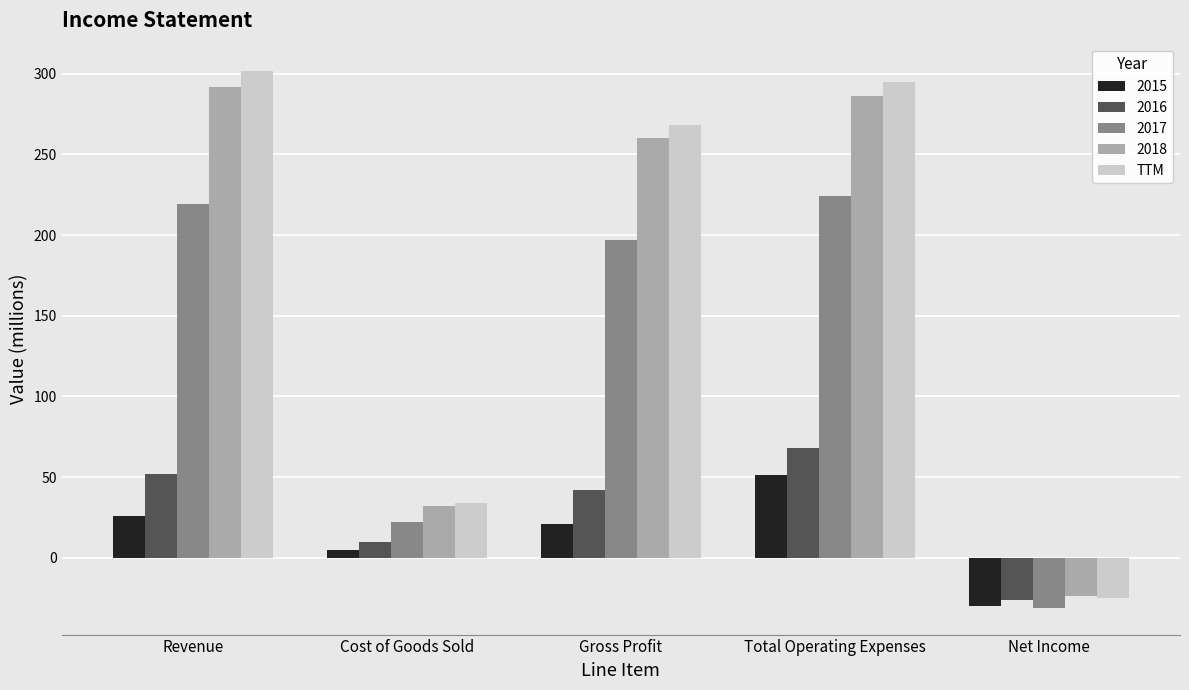

Is it true that 2018 equals -24 at Net Income?

True